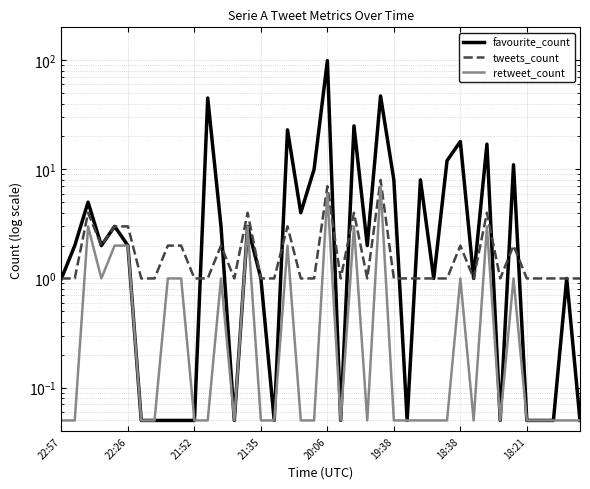

How many lines are shown in the chart?

3